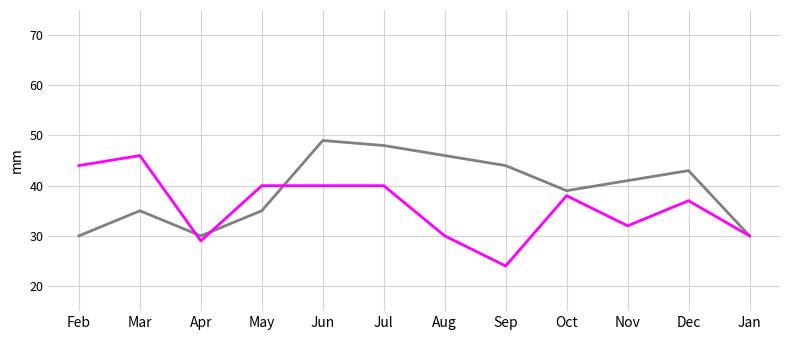

What is the maximum value shown in the chart?

49